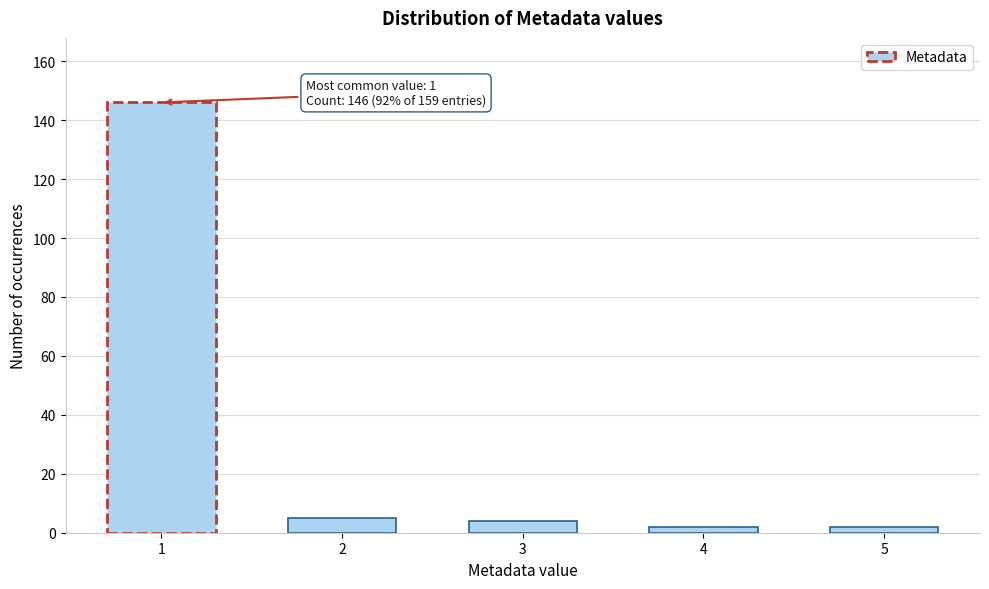

Reading left to right, list all the values displayed in this chart.

1=146	2=5	3=4	4=2	5=2